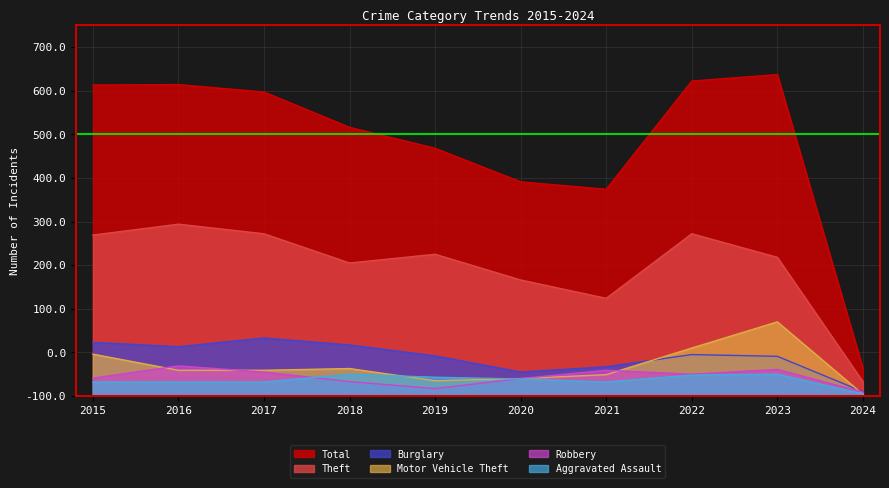

Read the Robbery value at 2024, to the nearest 5.

10